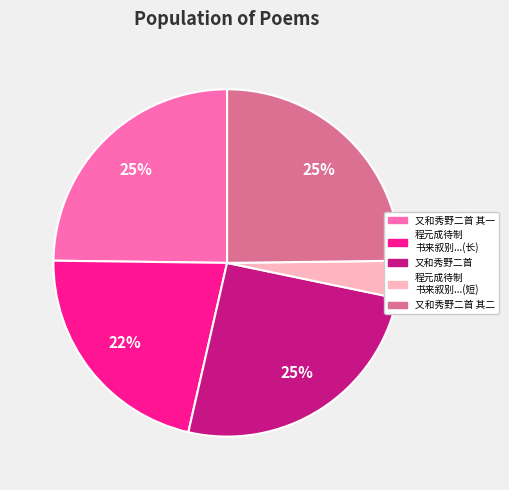

Is there any slice that represents more than half of the pie?

No